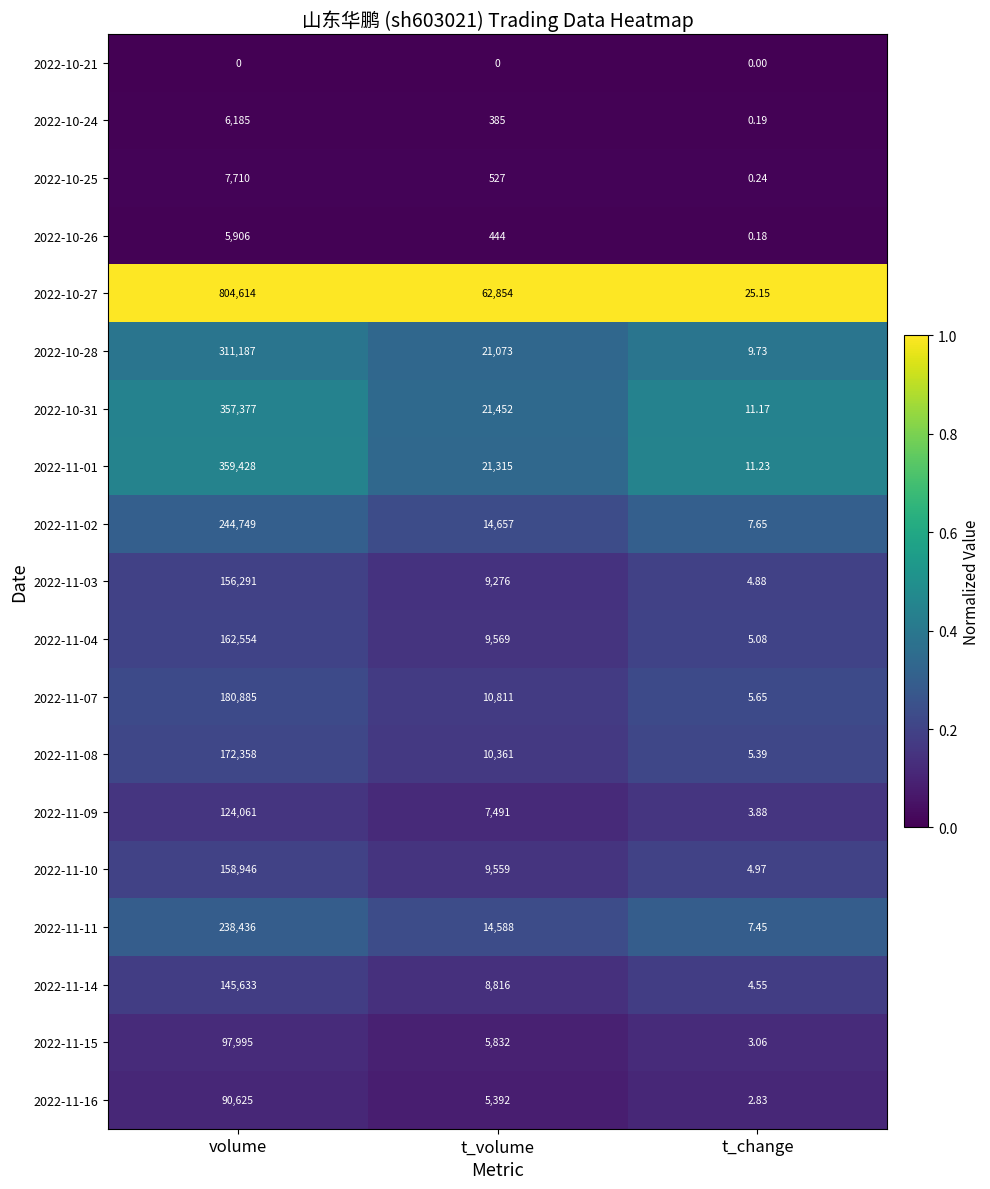

What is the difference between the highest and lowest values at t_volume?

62854.0